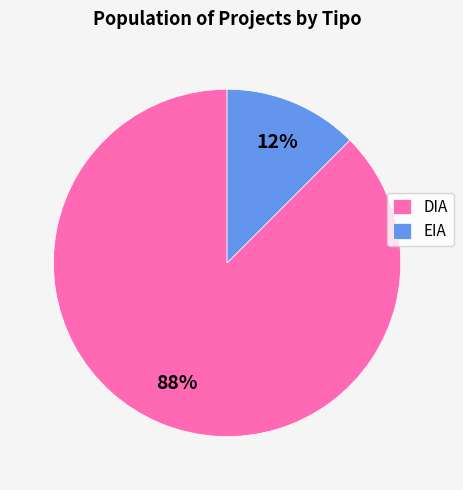

True or false: EIA accounts for 12% of the total.

True